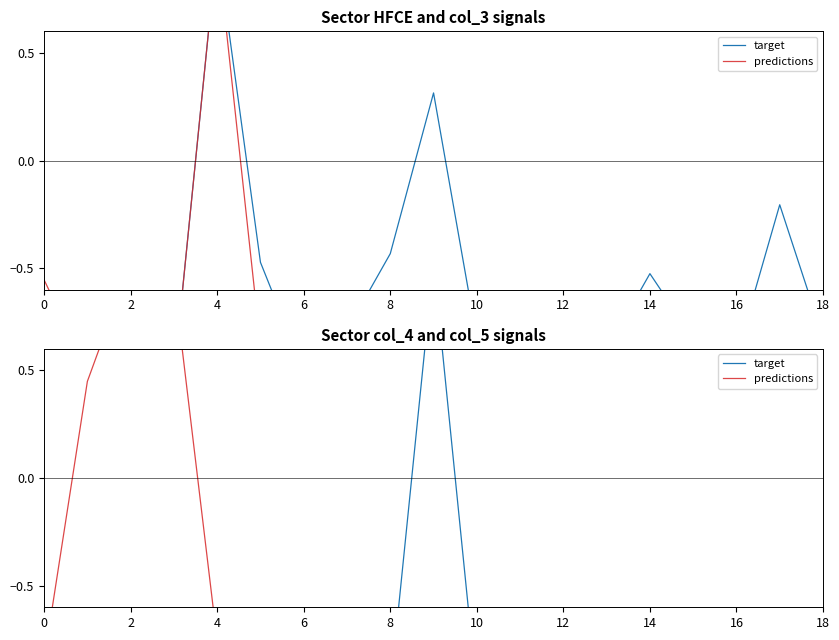

How many data points in predictions are less than 0?

16